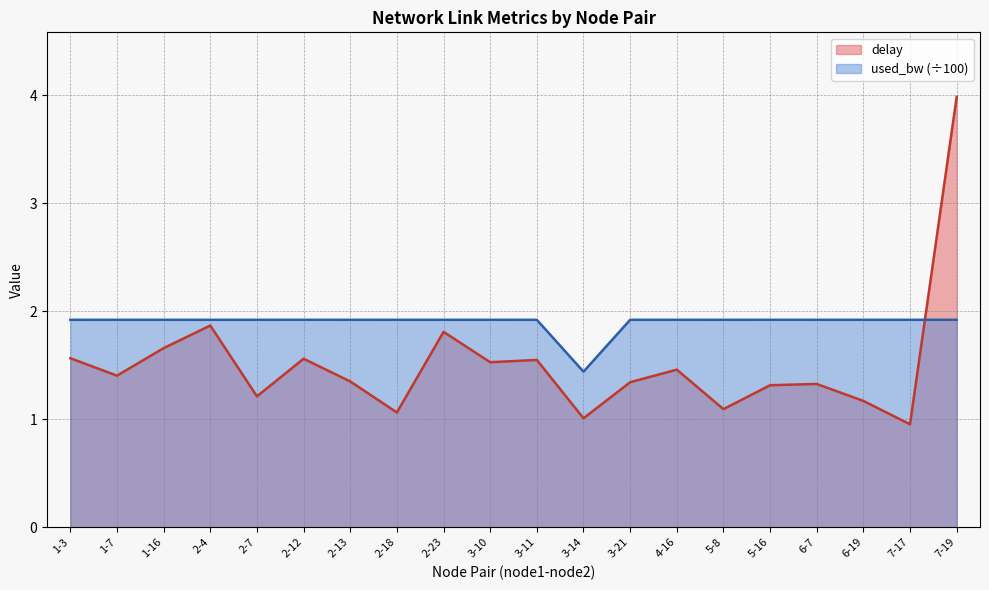

Which series has the largest range (max minus min)?

delay